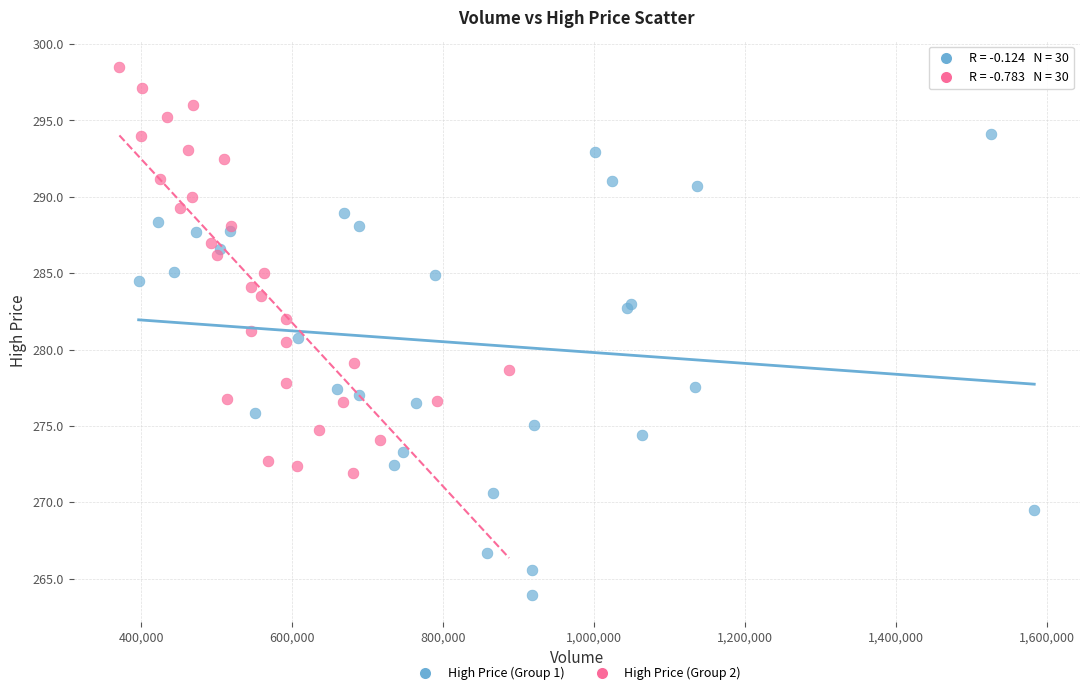

Which series has the largest Y range (max minus min)?

High Price (Group 1)